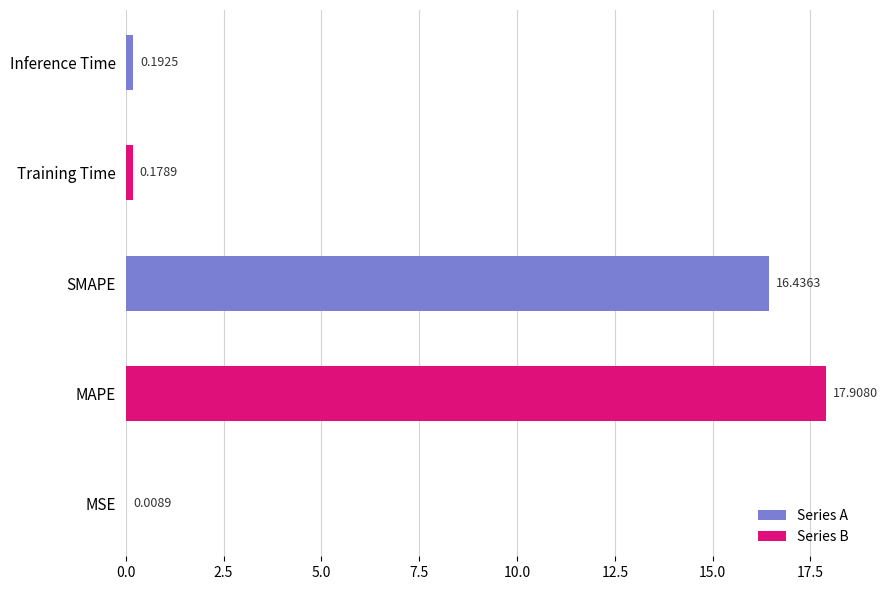

At which label is the value closest to 8?

Inference Time